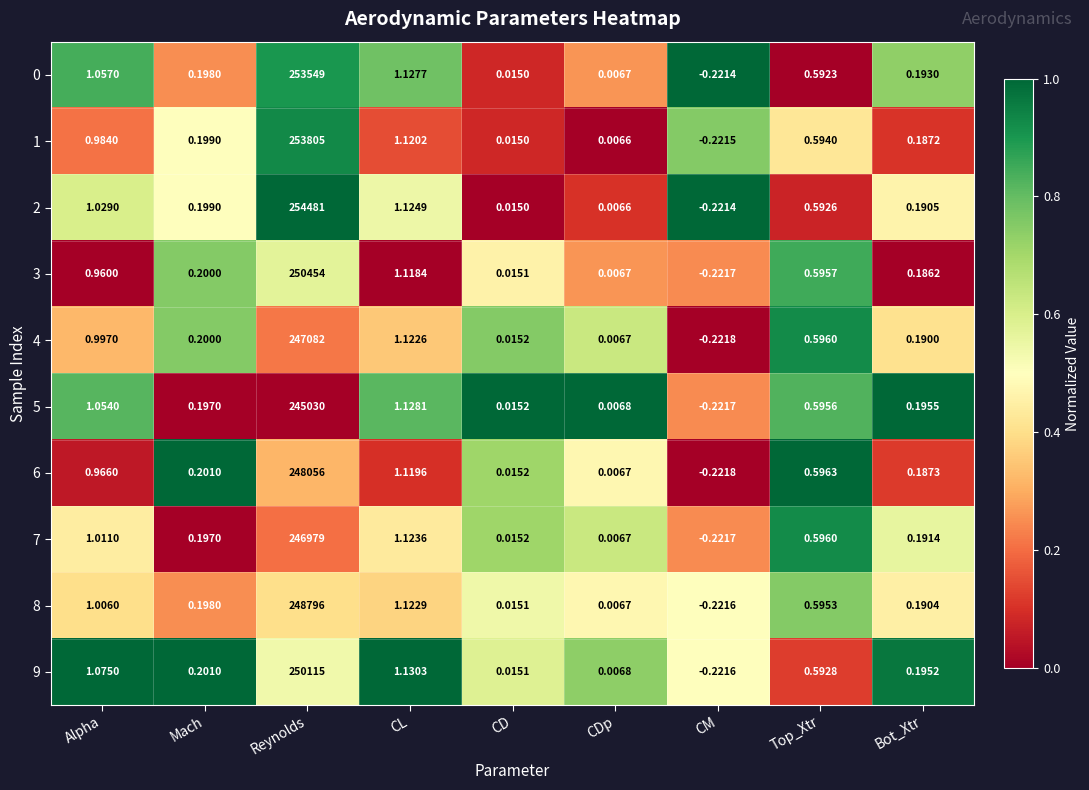

List the labels in order of 0 value, largest first.

Reynolds, CL, Alpha, Top_Xtr, Mach, Bot_Xtr, CD, CDp, CM